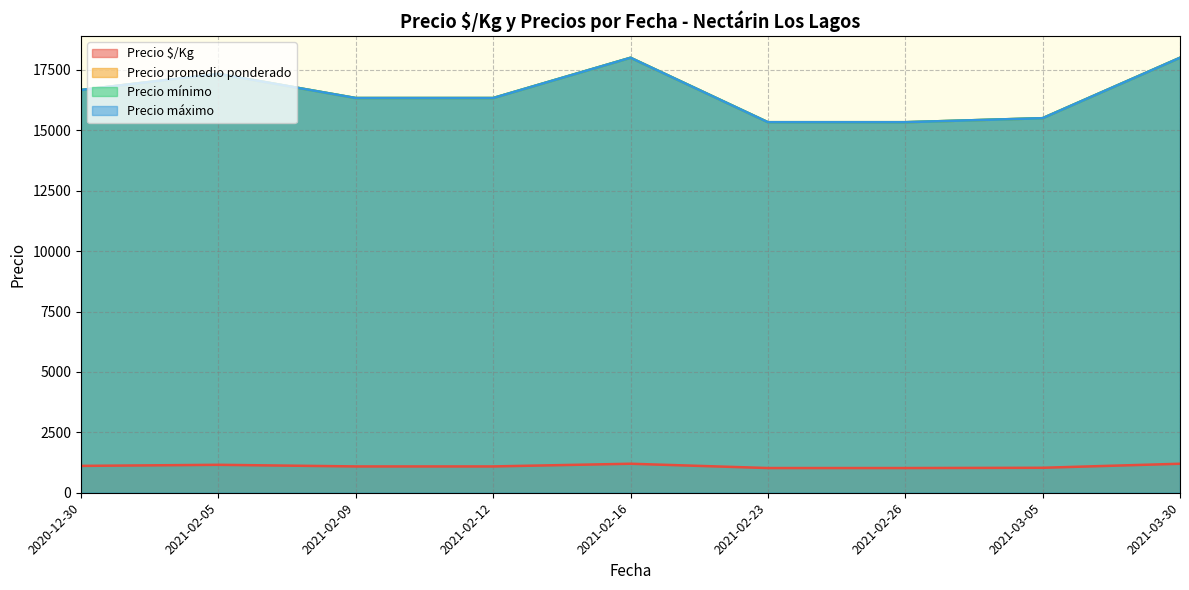

What is the difference between the maximum and minimum values in the Precio mínimo series?

9000